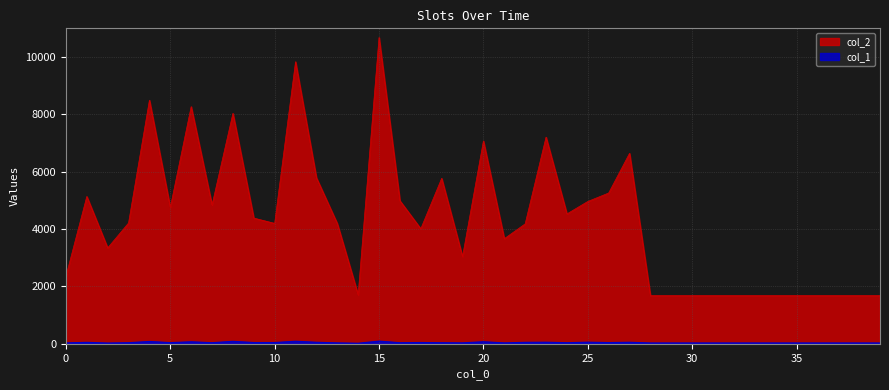

At which category does col_2 reach its first local valley?

2